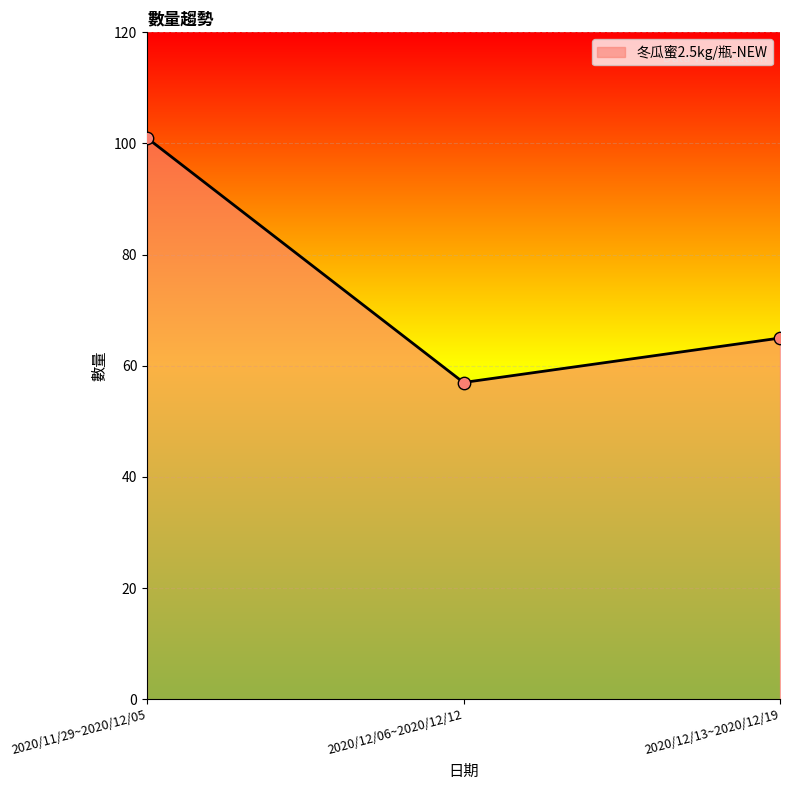

What is the ratio of the value at 2020/11/29~2020/12/05 to the value at 2020/12/13~2020/12/19?

1.6